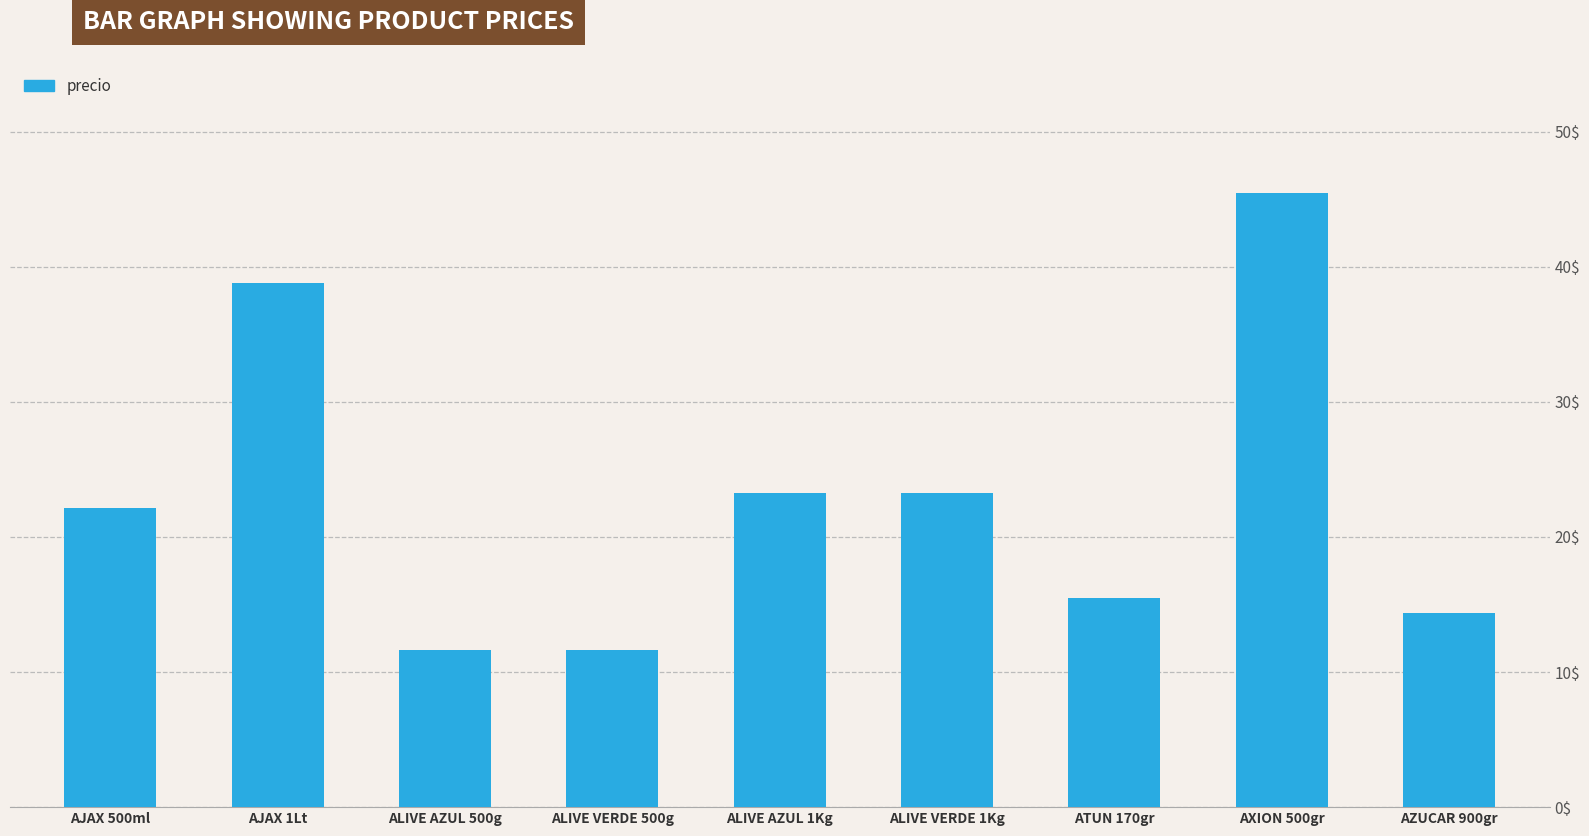

What is the average value?

22.9